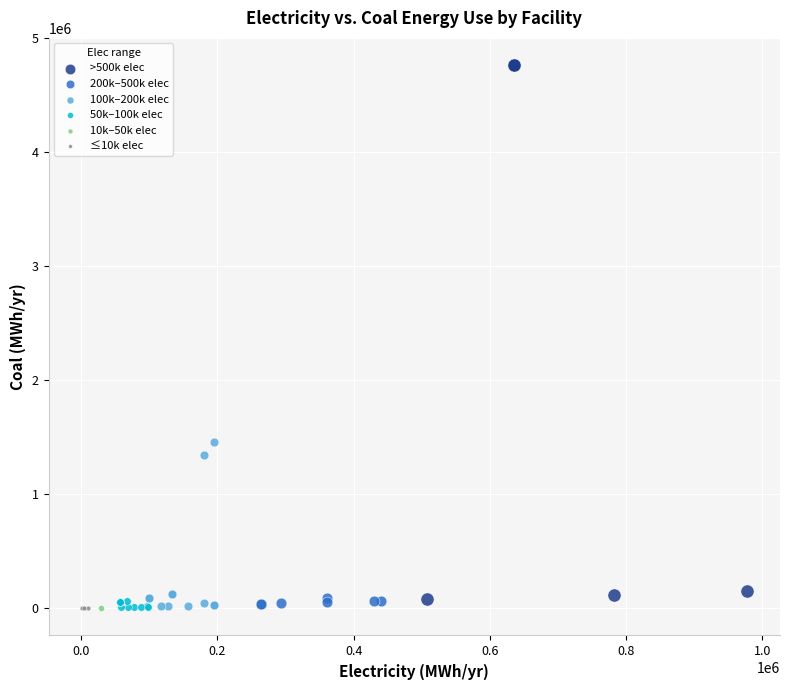

Which series reaches the maximum Y coordinate?

>500k elec